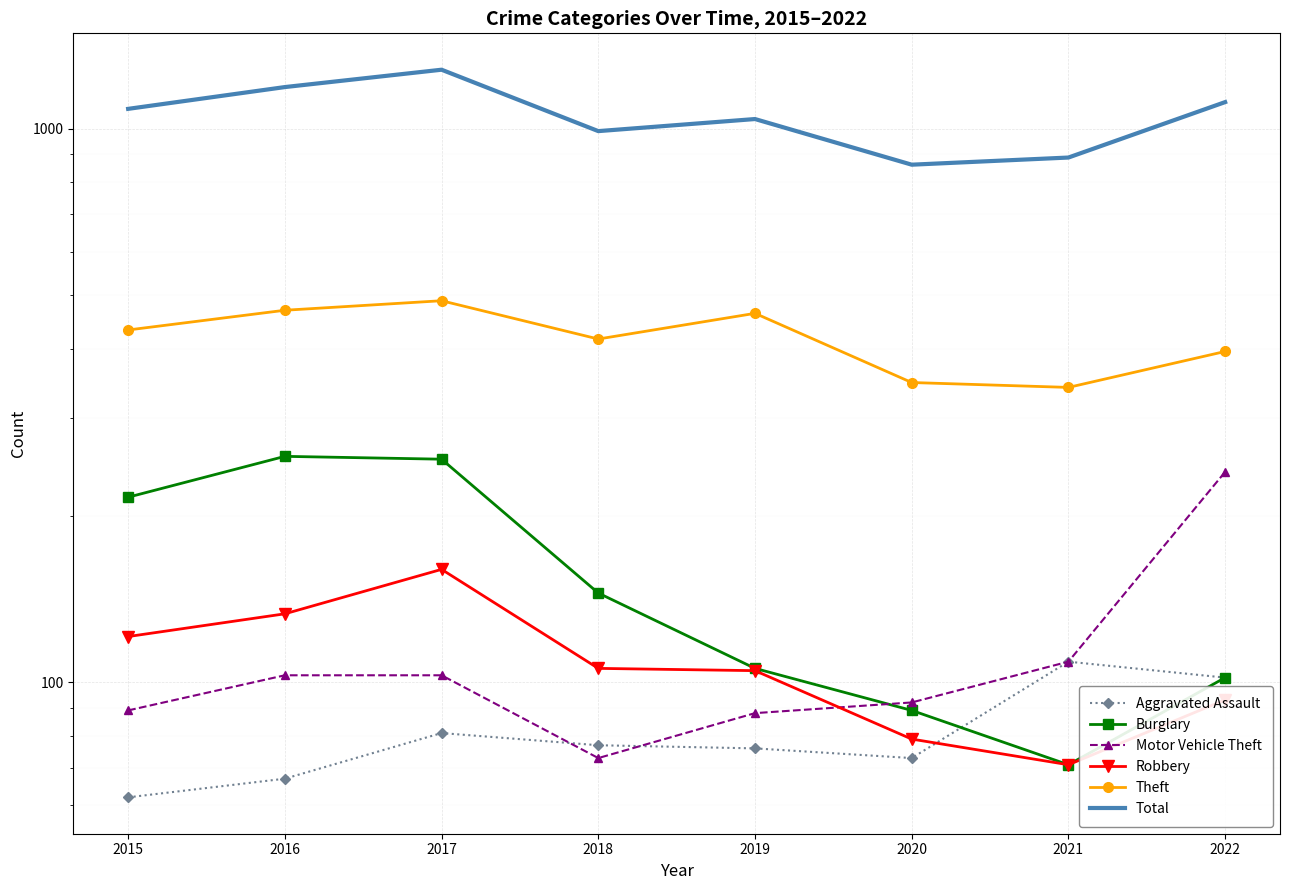

True or false: Robbery and Burglary cross at least once.

False